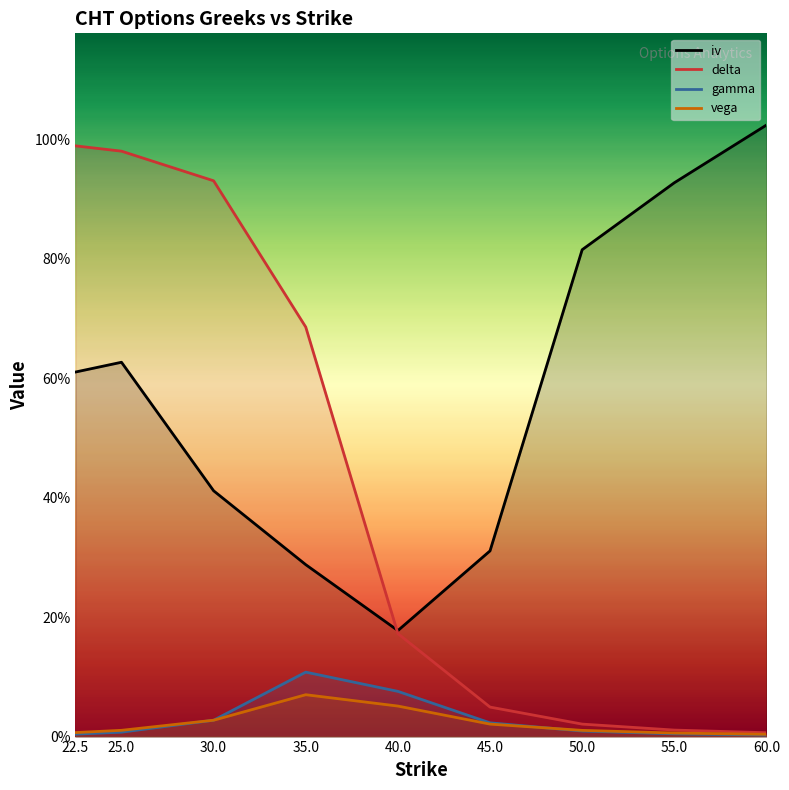

Rank the categories by vega value from highest to lowest.

35.0, 40.0, 30.0, 45.0, 25.0, 50.0, 22.5, 55.0, 60.0